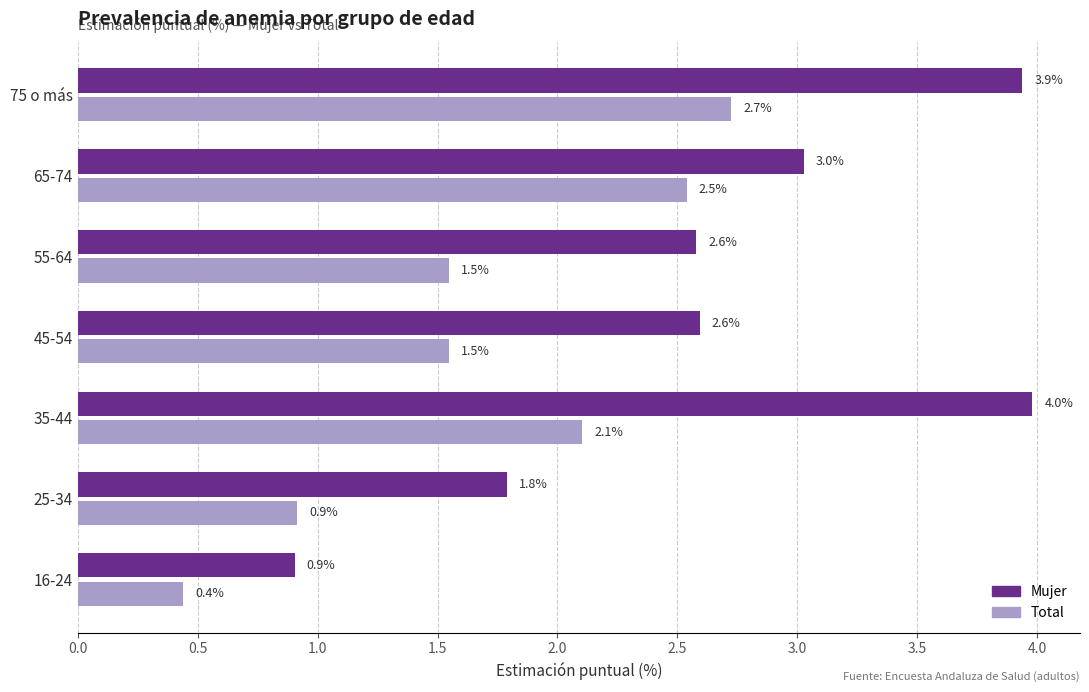

Which series has the largest range (max minus min)?

Mujer